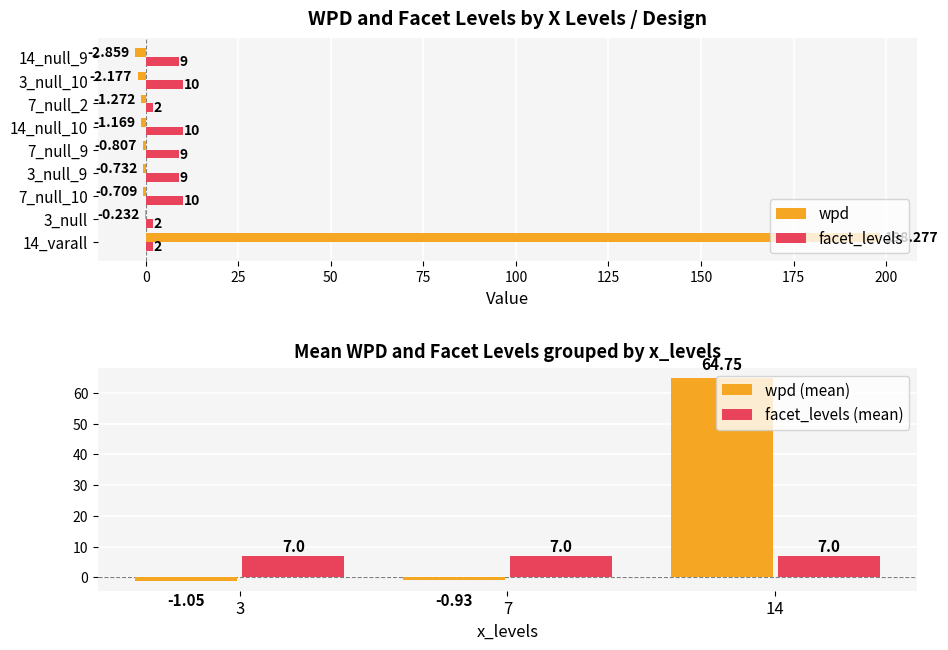

What is the highest value of the wpd series?

198.3